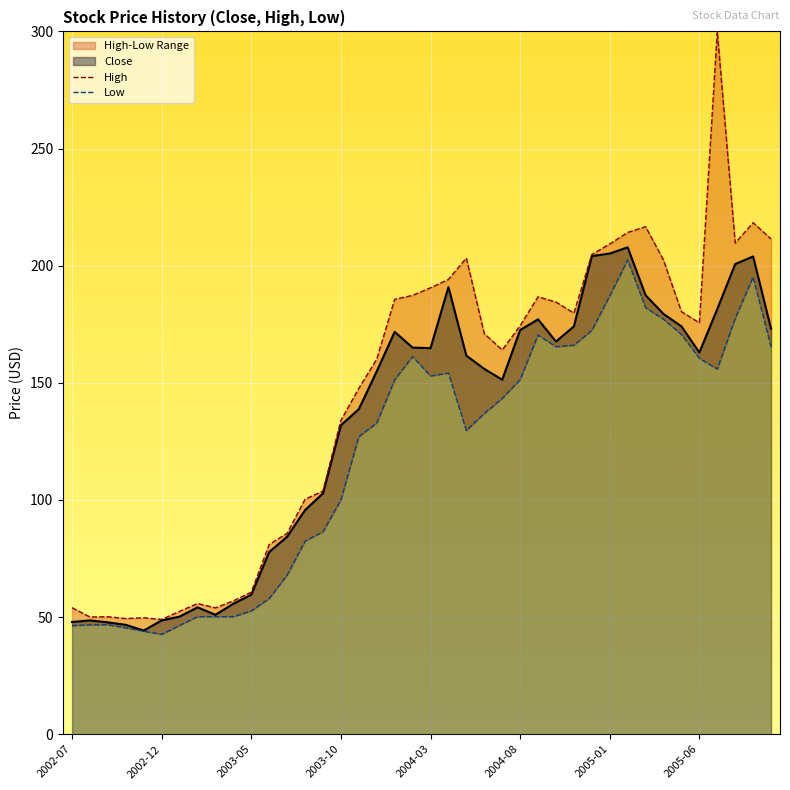

At which category does Low reach its first local peak?

2002-09